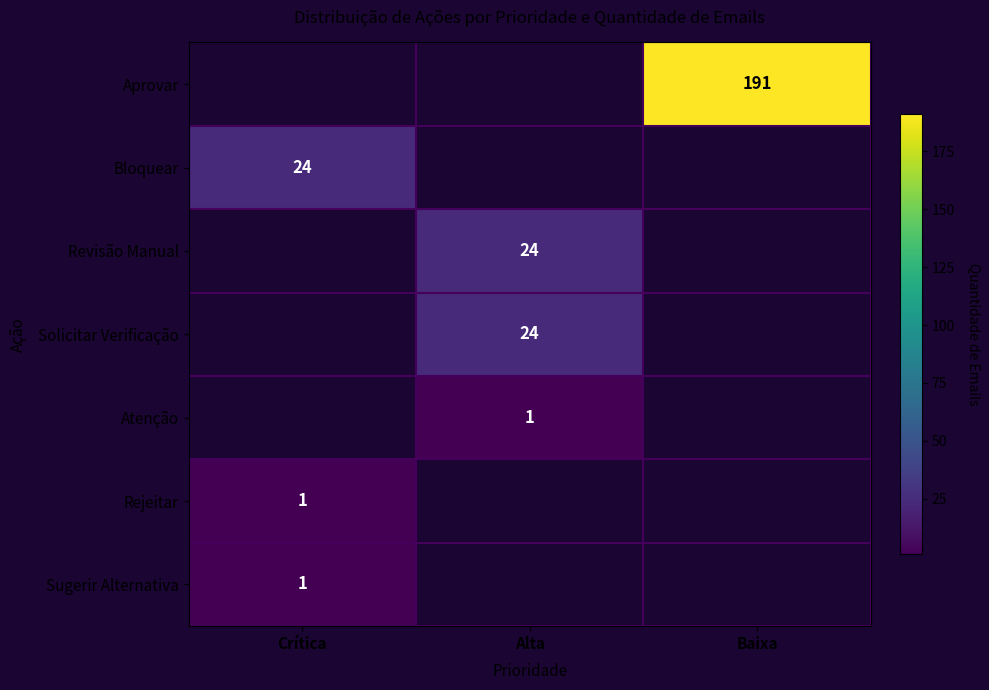

True or false: Sugerir Alternativa has a value of 2 at Crítica.

False